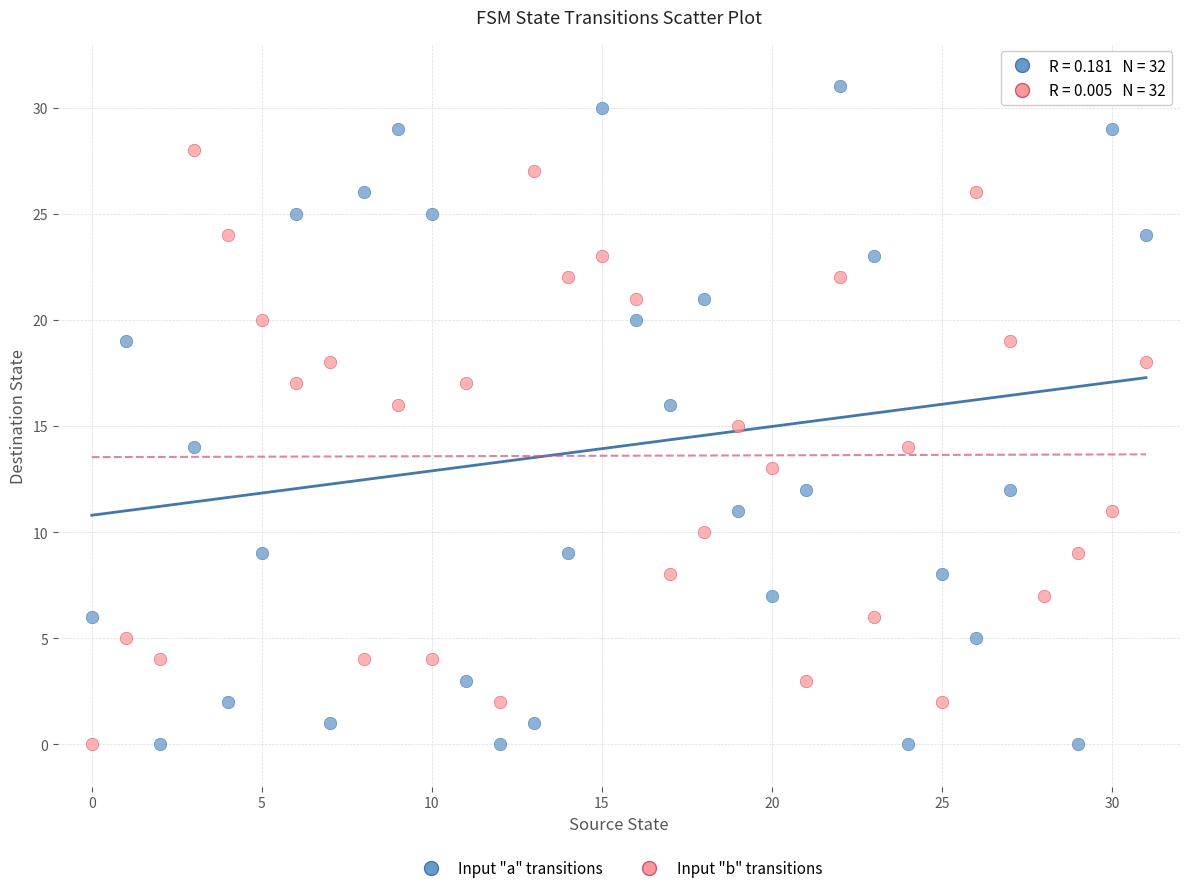

Across all data points, what is the range of Y values (max minus min)?

31